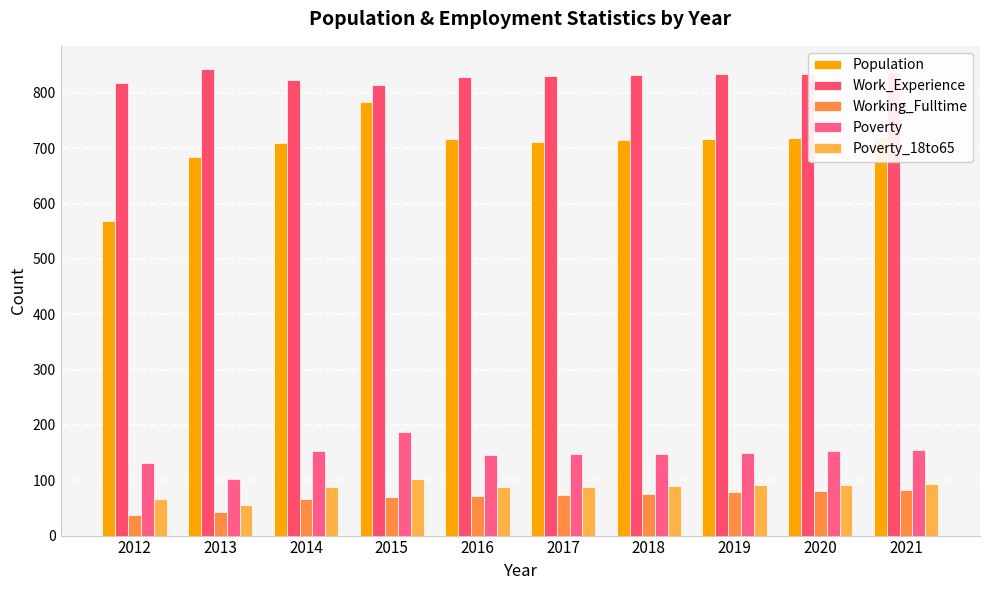

Reading left to right, extract all data points from this chart.

Population: 569	684	709	784	716	712	715	717	719	721
Work_Experience: 818	843	823	815	828	830	832	834	835	837
Working_Fulltime: 38	43	66	70	72	73	76	78	80	82
Poverty: 131	102	152	187	146	147	148	150	152	154
Poverty_18to65: 66	55	88	103	87	88	89	91	92	94